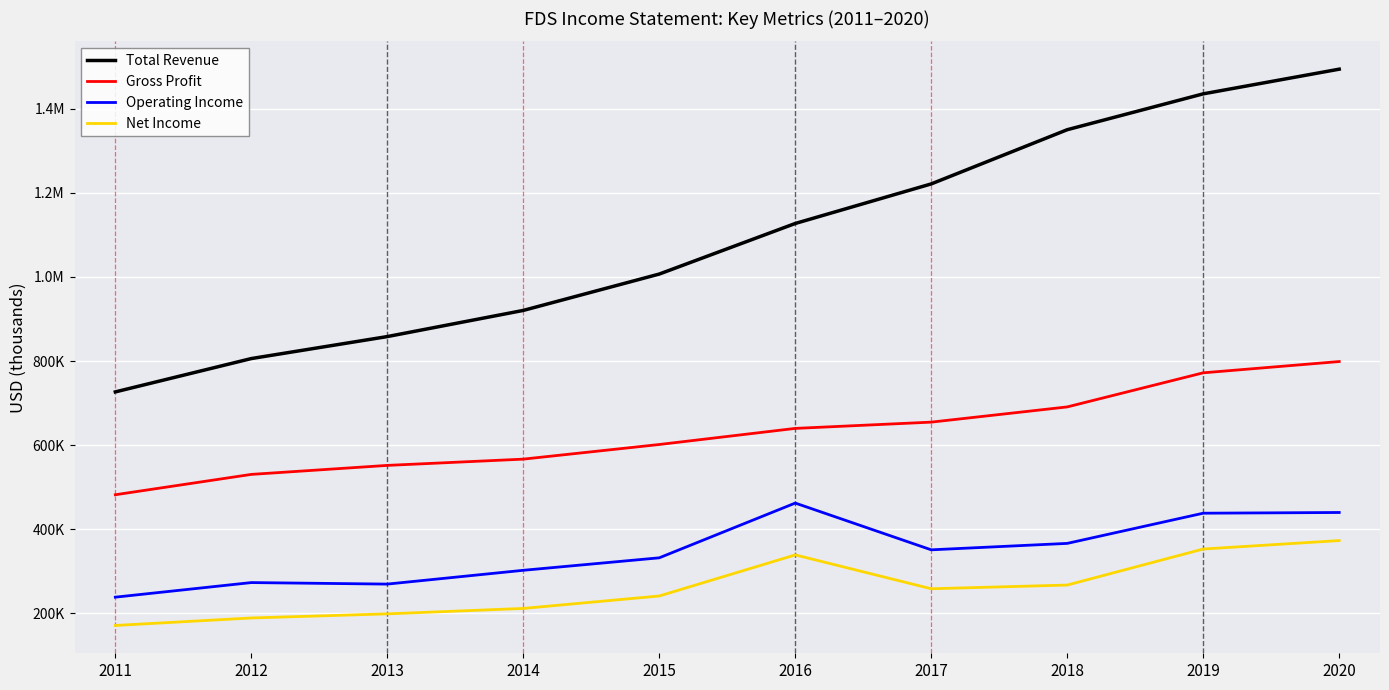

What is the value of the Total Revenue point at the 4th from the left?

920300